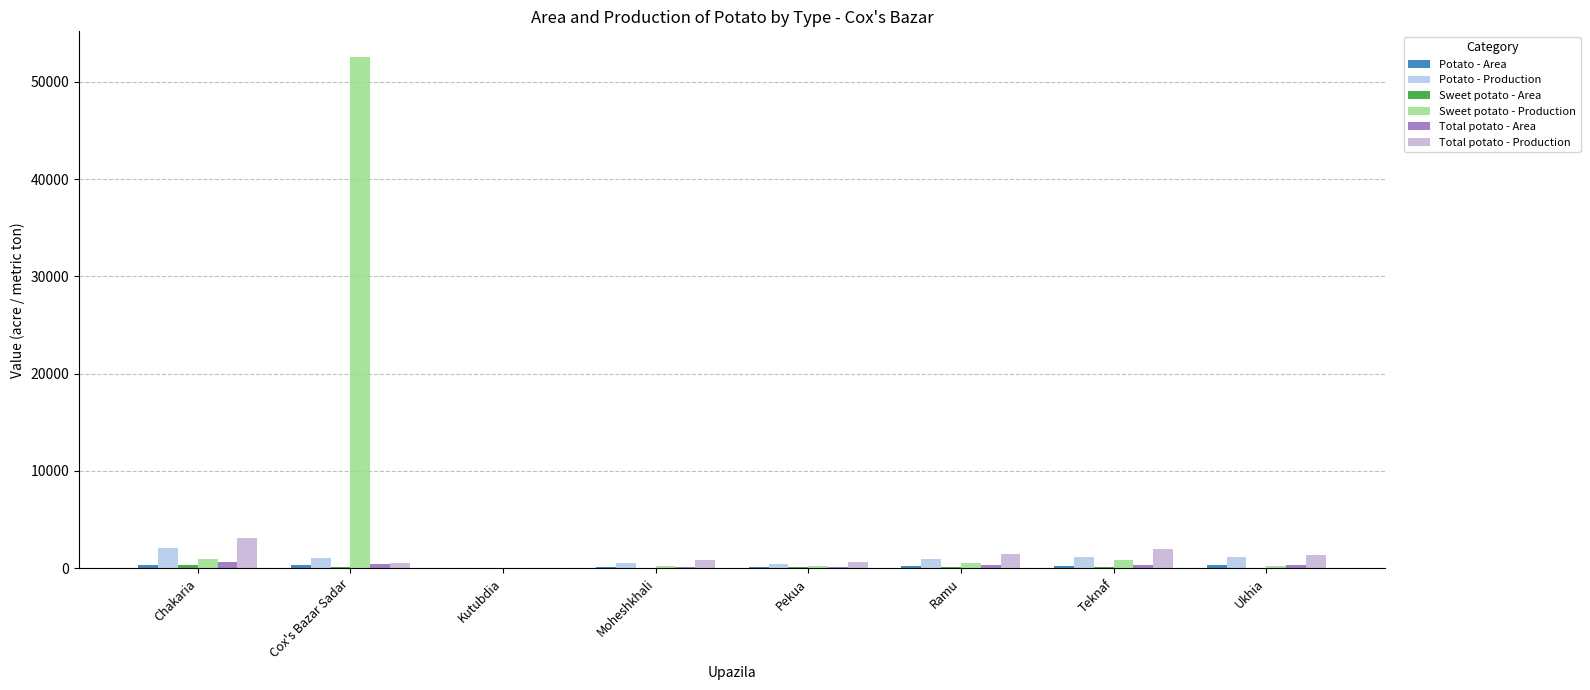

How many categories are shown in the chart?

8